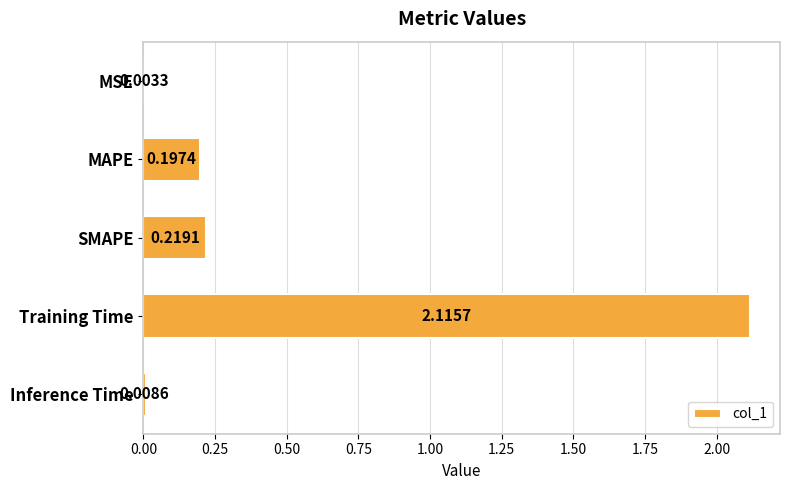

What is the sum of all values?

2.5